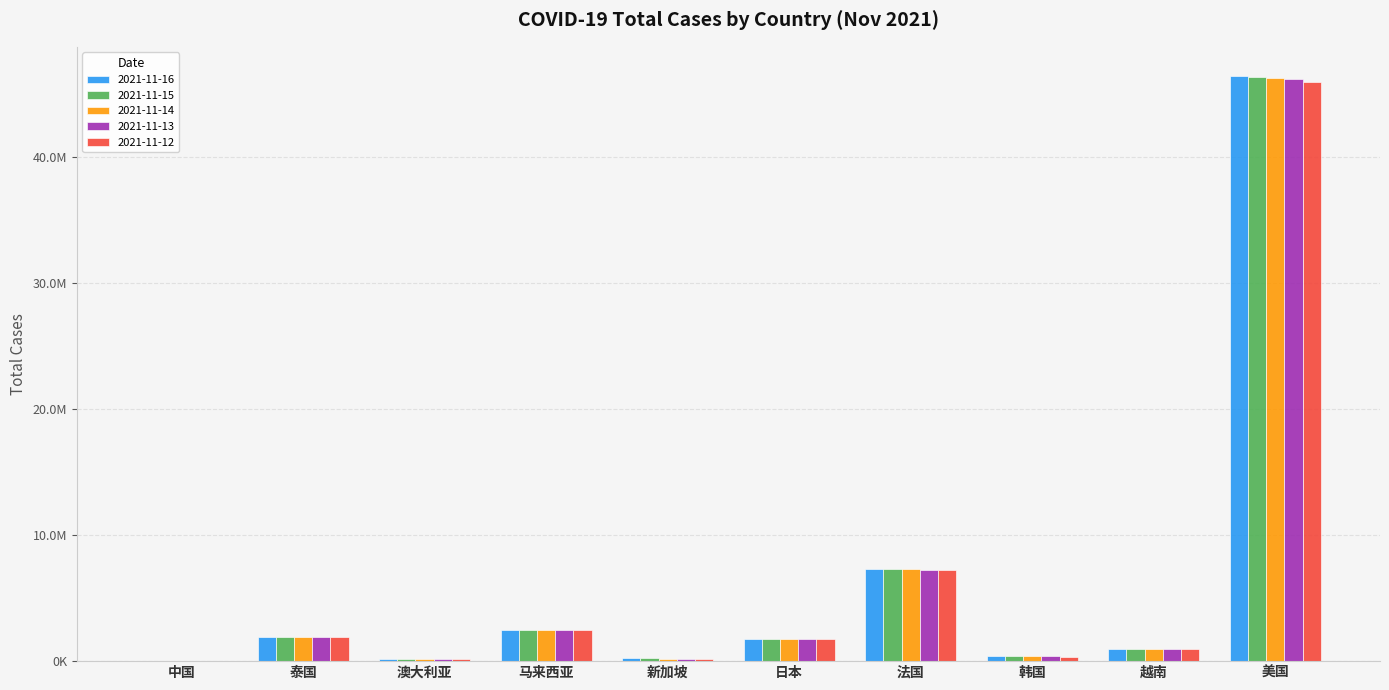

What are all the series names shown in the legend?

2021-11-16, 2021-11-15, 2021-11-14, 2021-11-13, 2021-11-12